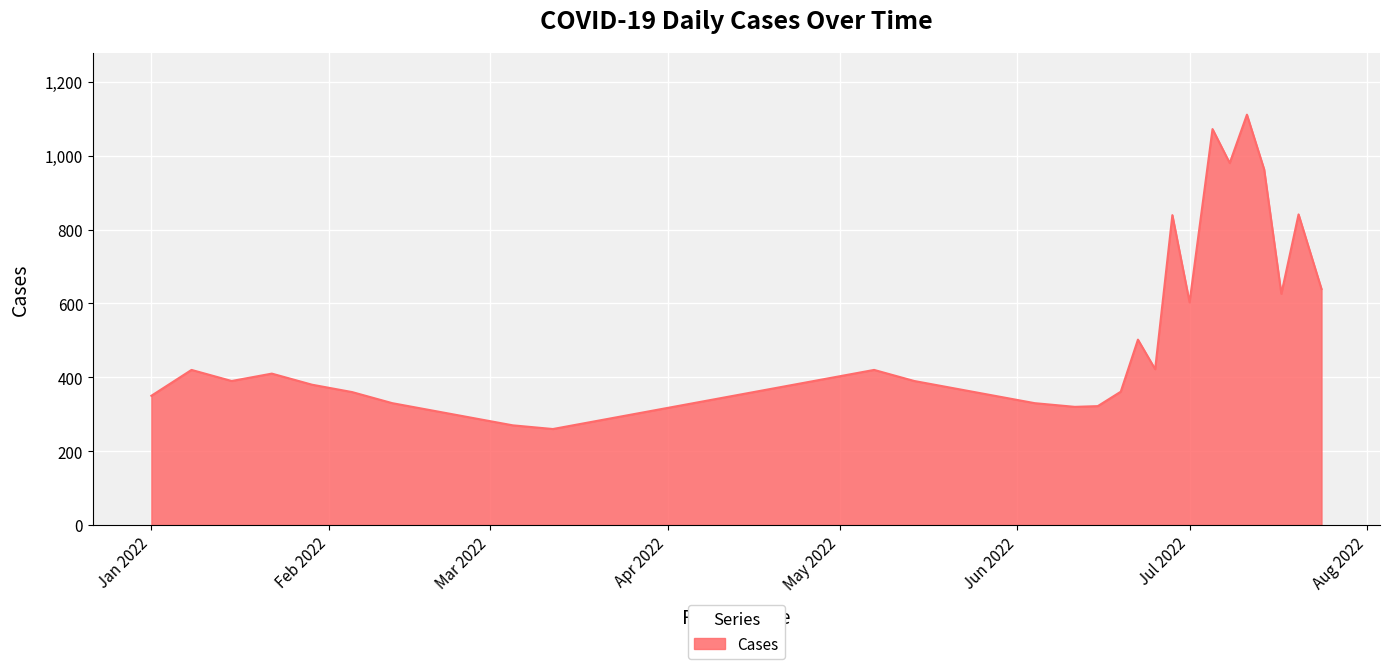

What is the maximum value shown in the chart?

1111